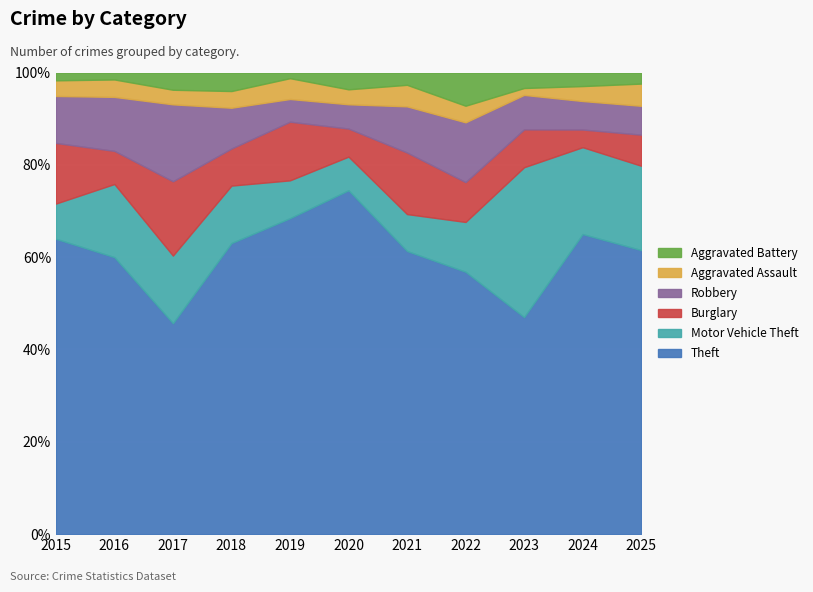

At which category does the chart reach its minimum across all series?

2019